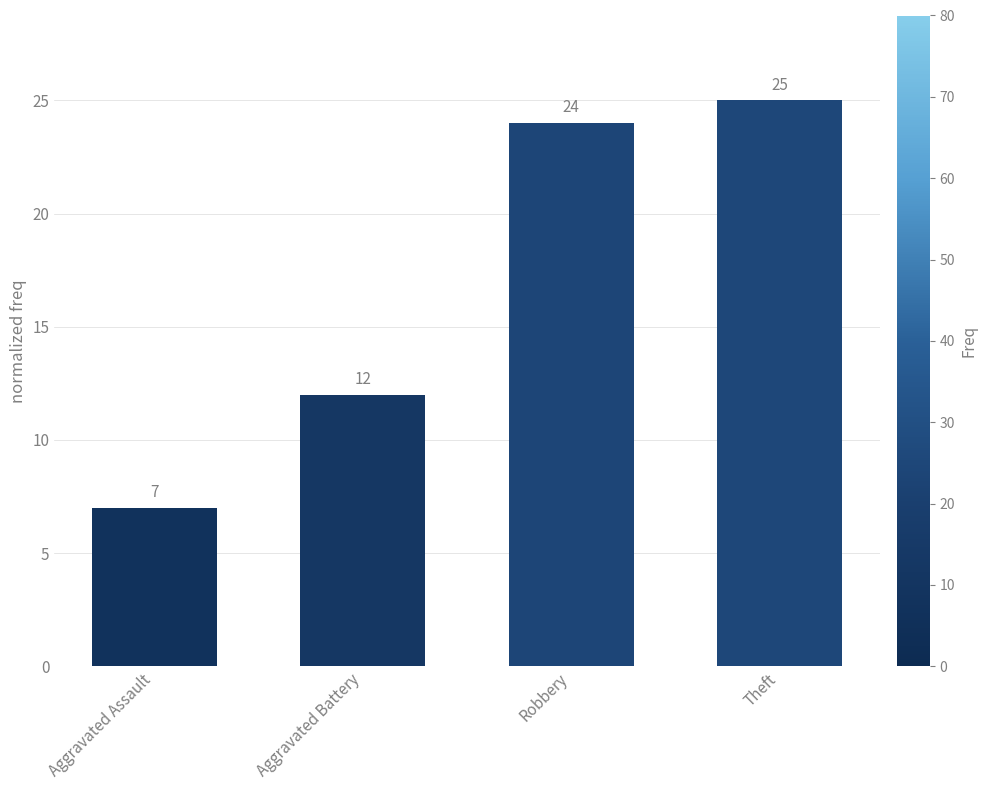

List the labels in order of value, largest first.

Theft, Robbery, Aggravated Battery, Aggravated Assault